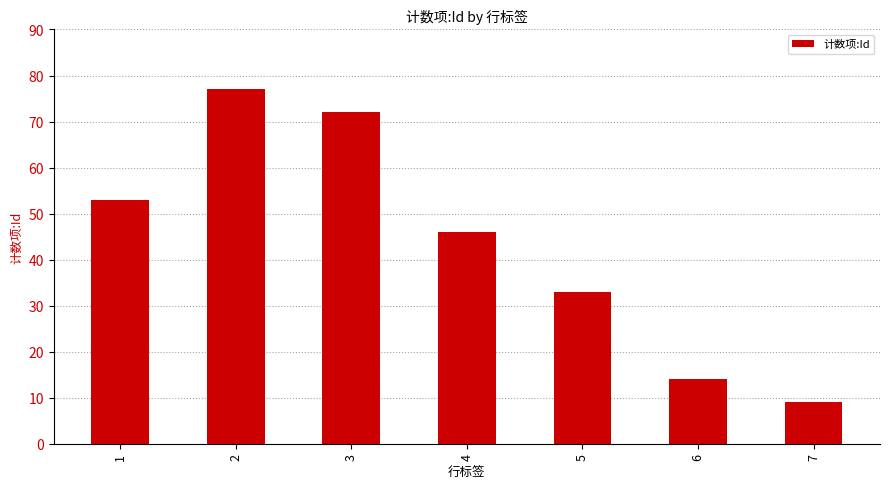

Count the number of data series in this chart.

1